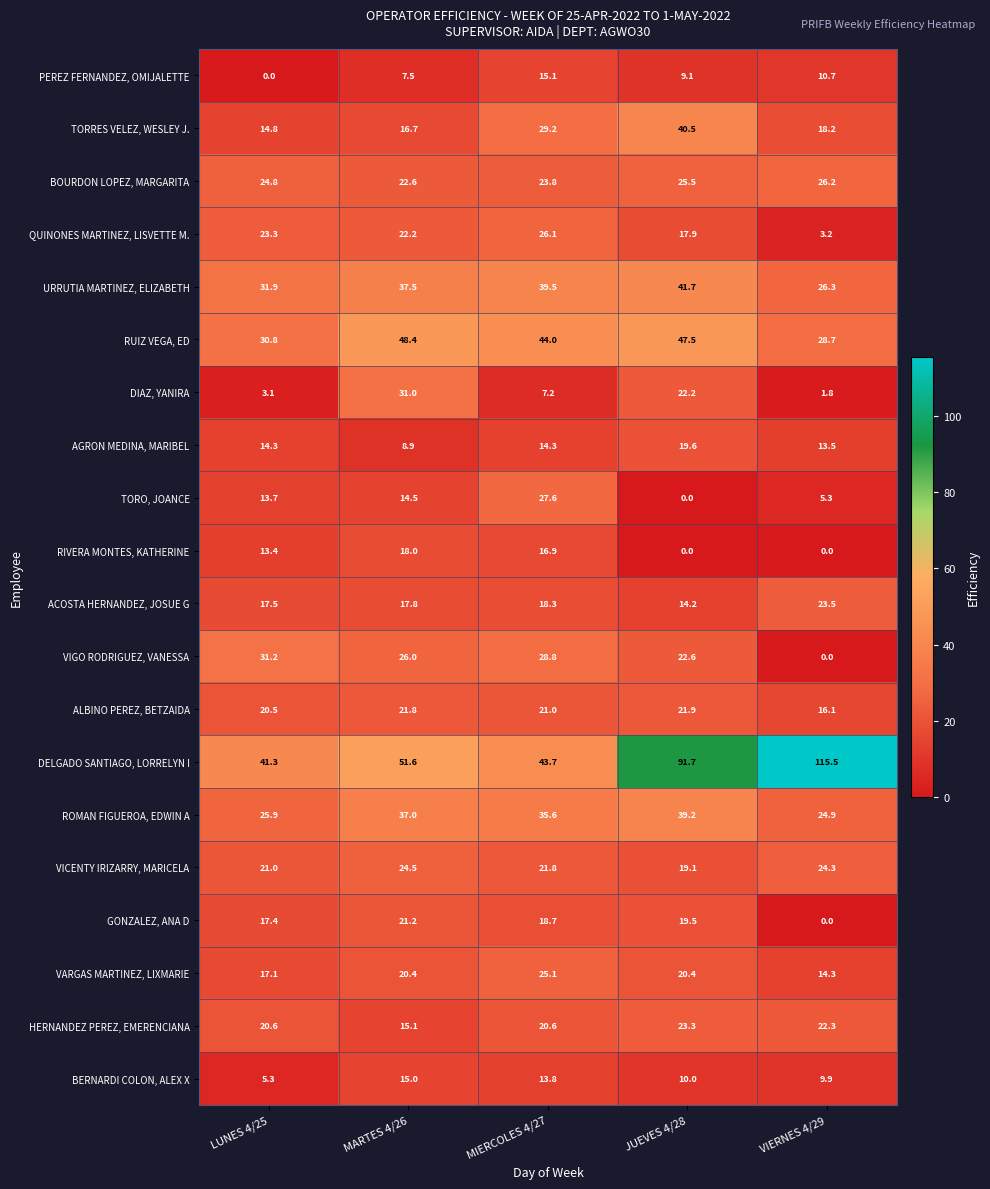

The value of VARGAS MARTINEZ, LIXMARIE at VIERNES 4/29 is 7.8. True or false?

False